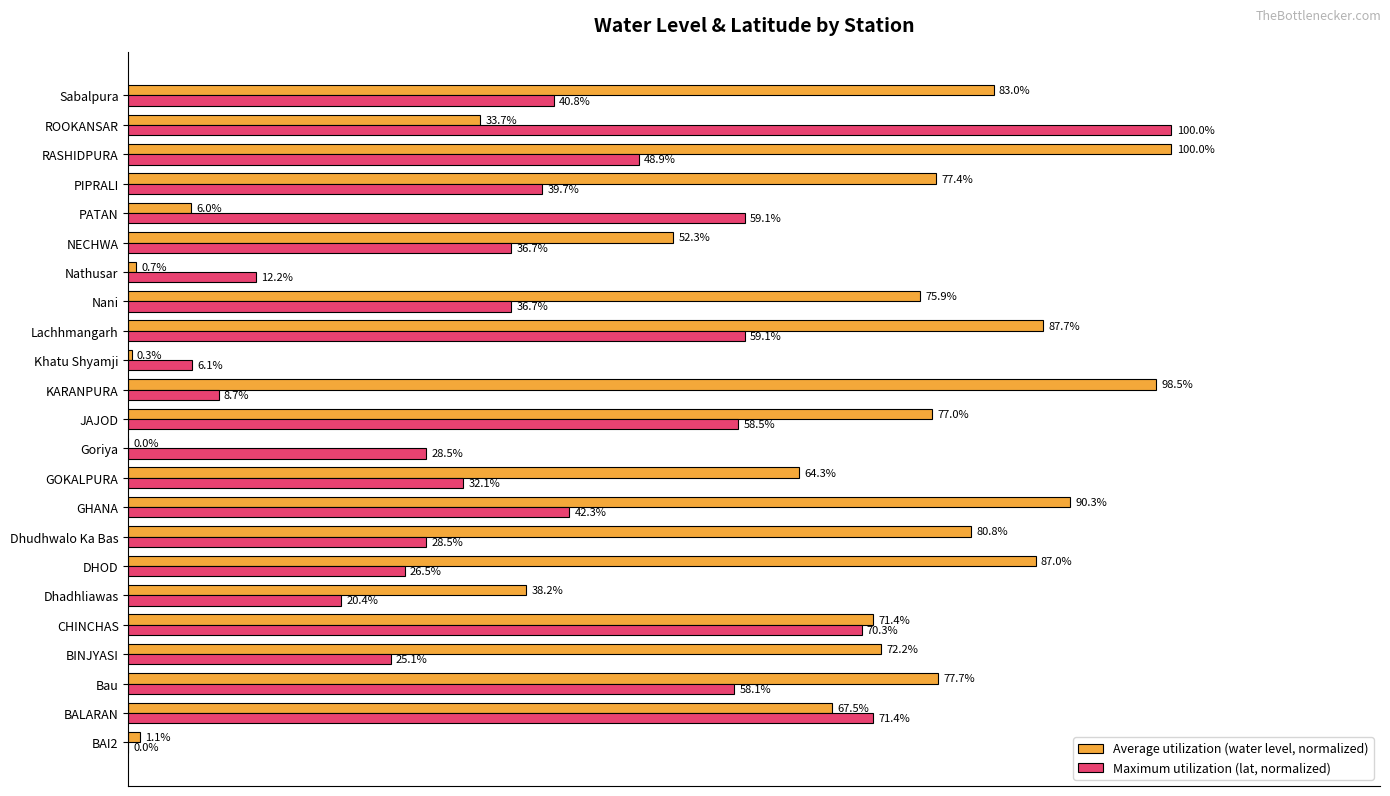

Where is Maximum utilization (lat, normalized) nearest to the value 50?

RASHIDPURA